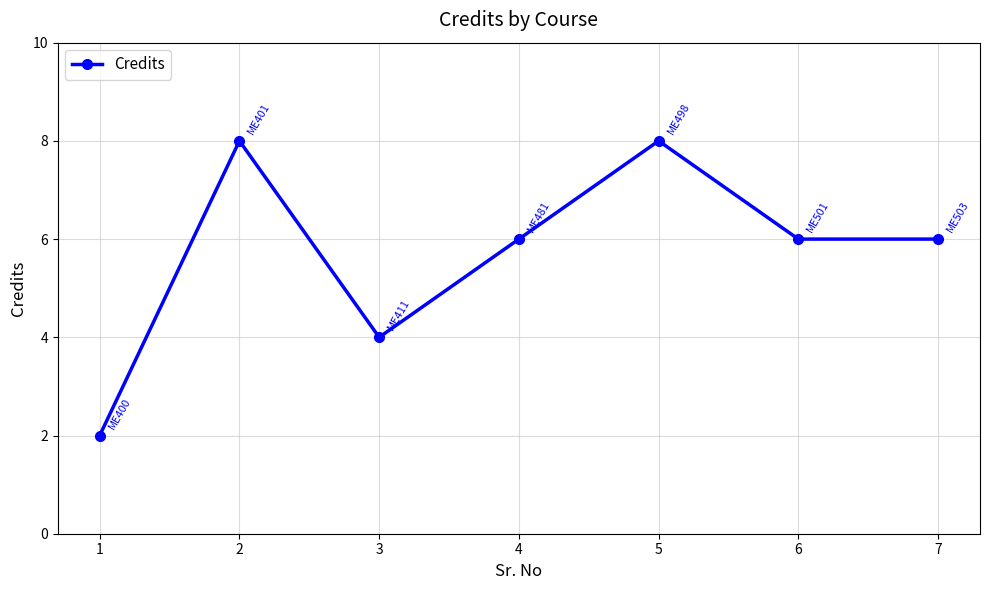

Where does the data first go above 6?

2